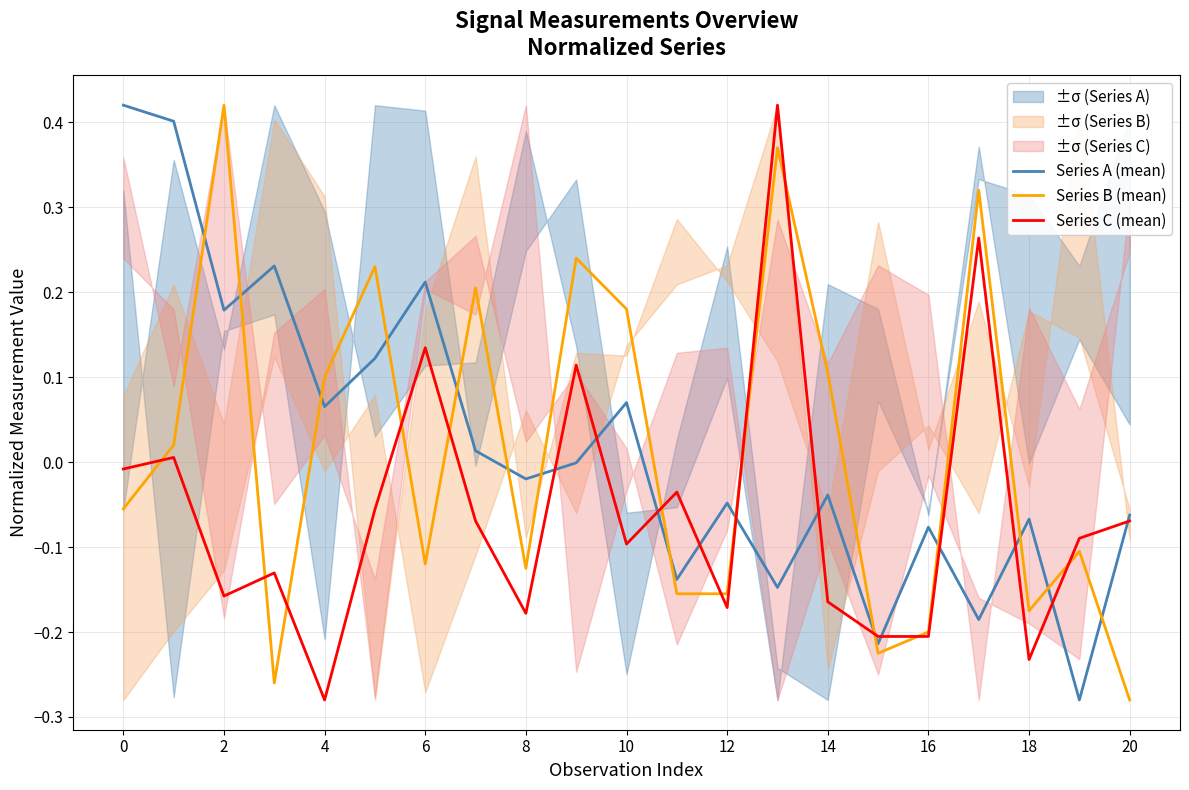

What is the highest value of the Series C (mean) series?

0.4